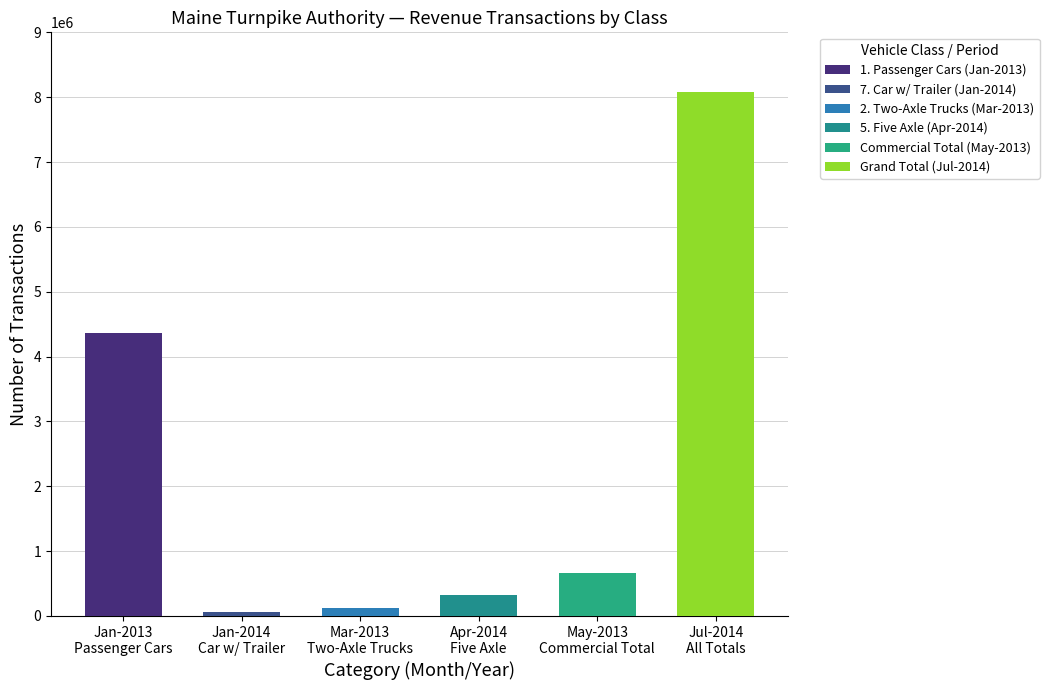

What is the label of the 2nd bar from the left?

Jan-2014